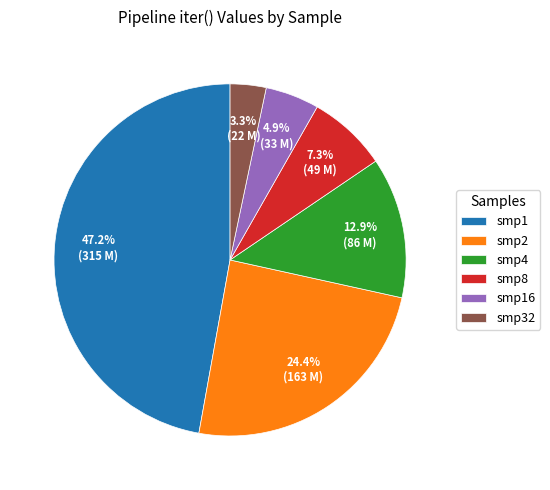

Does smp32 represent more than half of the total?

No